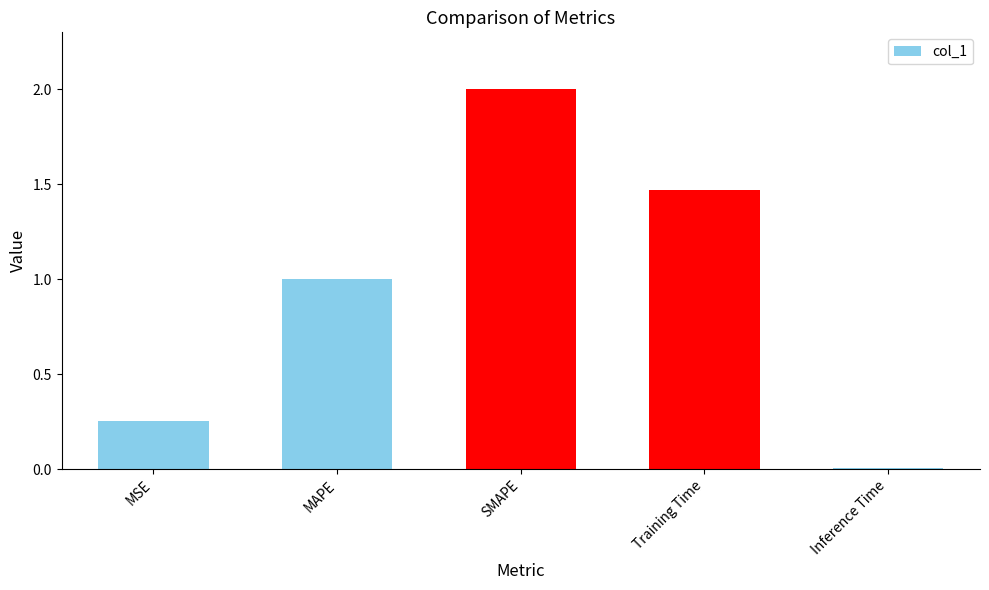

What is the difference between the maximum and minimum values?

2.0